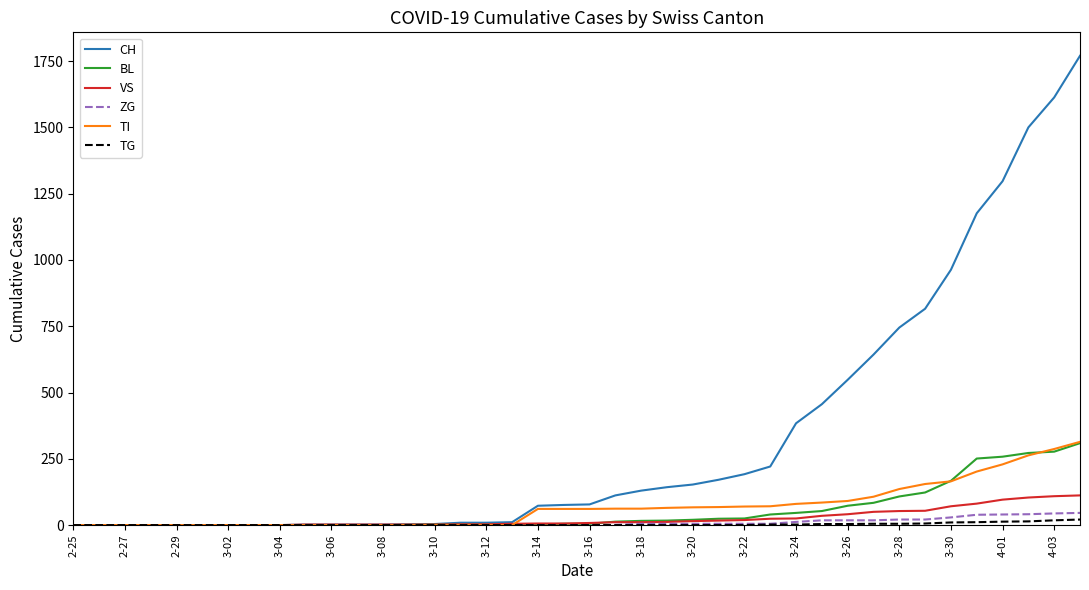

What is the highest value of the CH series?

1770